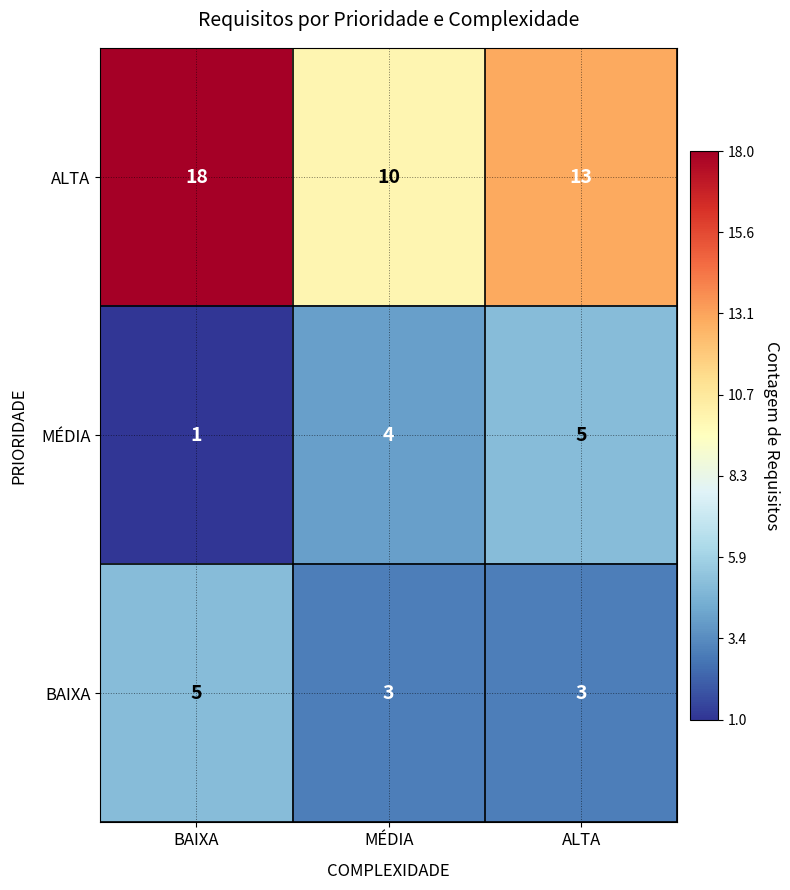

Rank the series at MÉDIA from lowest to highest value.

BAIXA, MÉDIA, ALTA